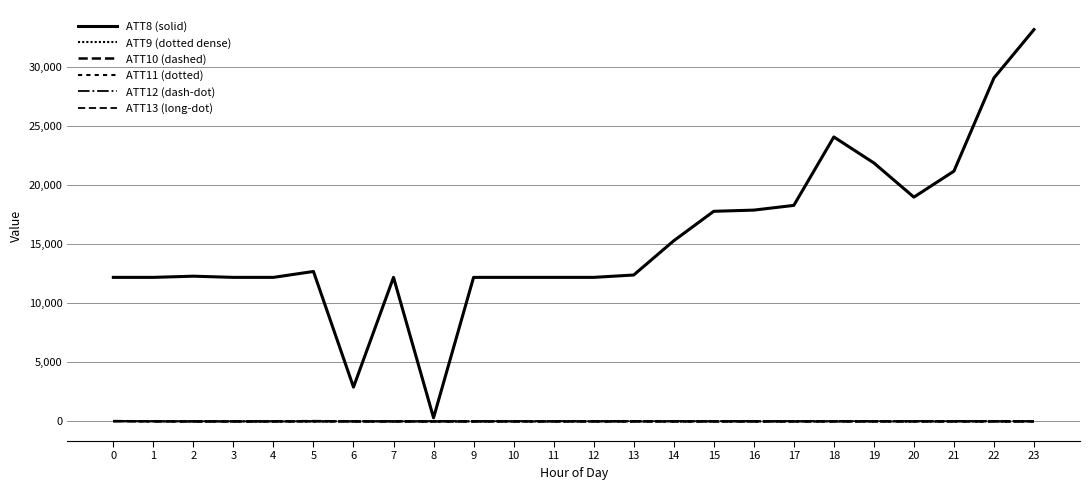

At which label is ATT9 (dotted dense) closest to 8?

1